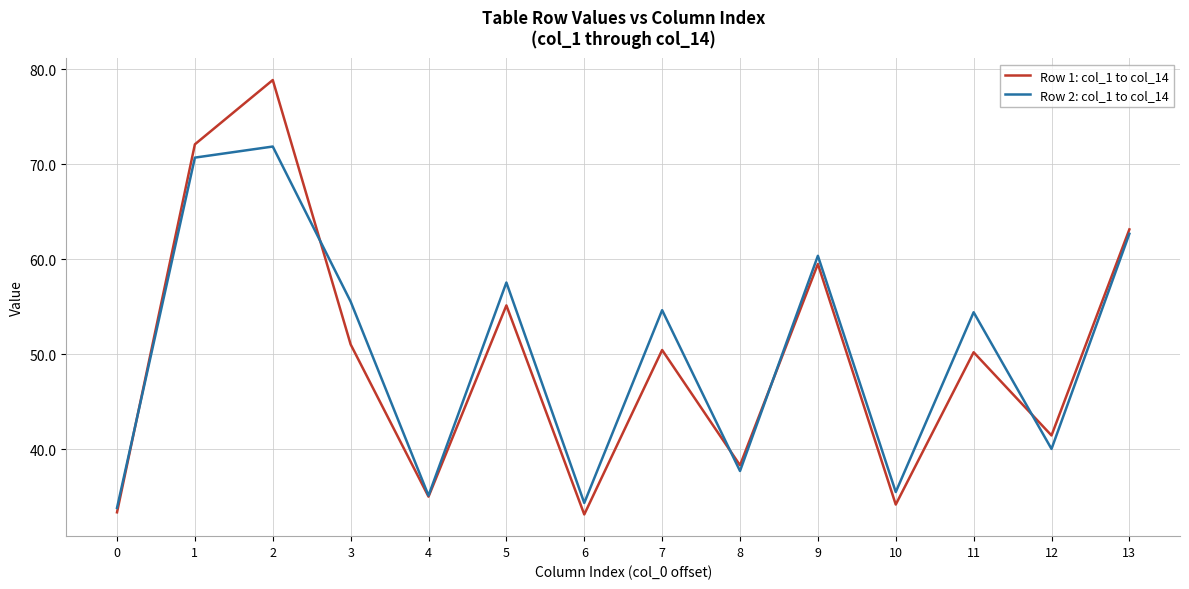

What is the sum of the Row 1: col_1 to col_14 values at 12 and 5?

96.6